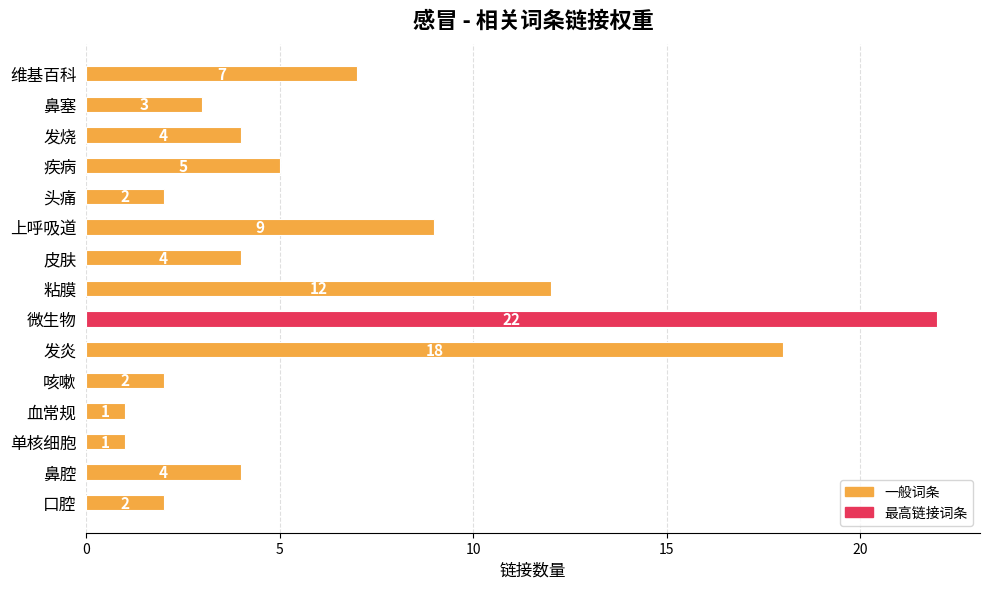

Does the chart contain stacked bars?

No